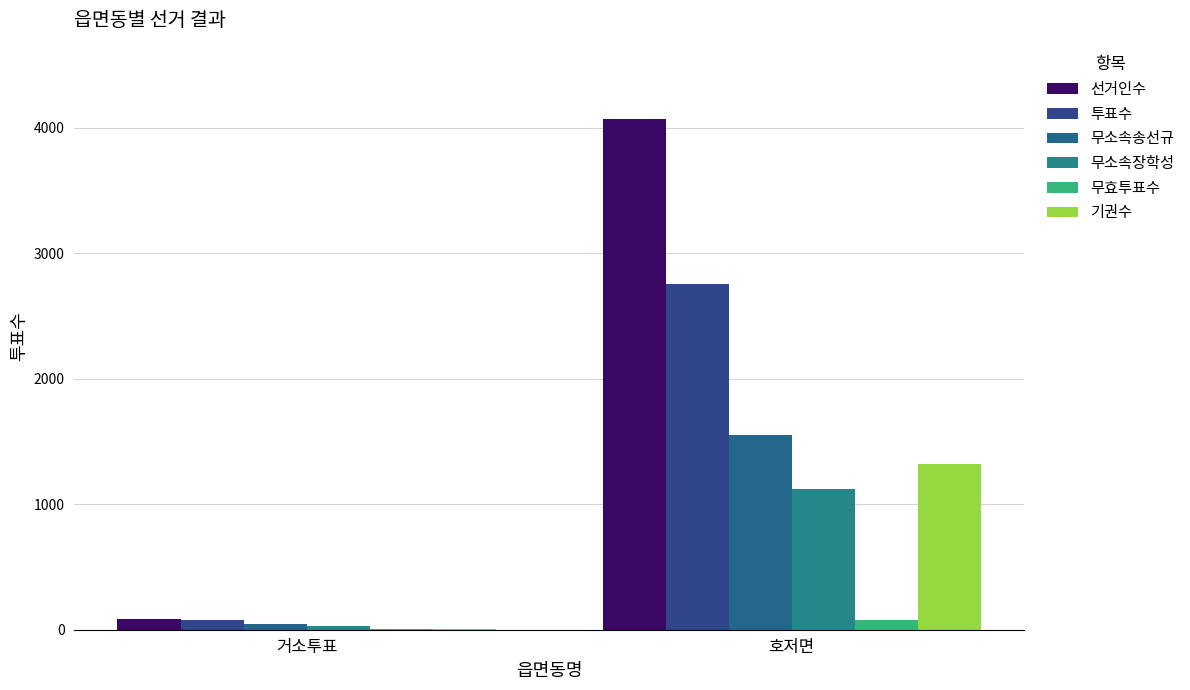

What are all the series names shown in the legend?

선거인수, 투표수, 무소속송선규, 무소속장학성, 무효투표수, 기권수